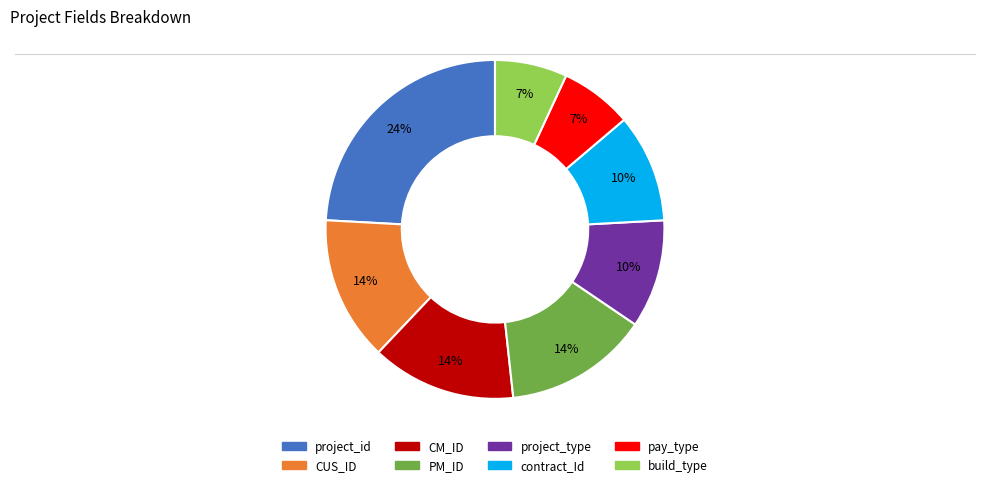

What is the largest slice in the pie chart?

project_id